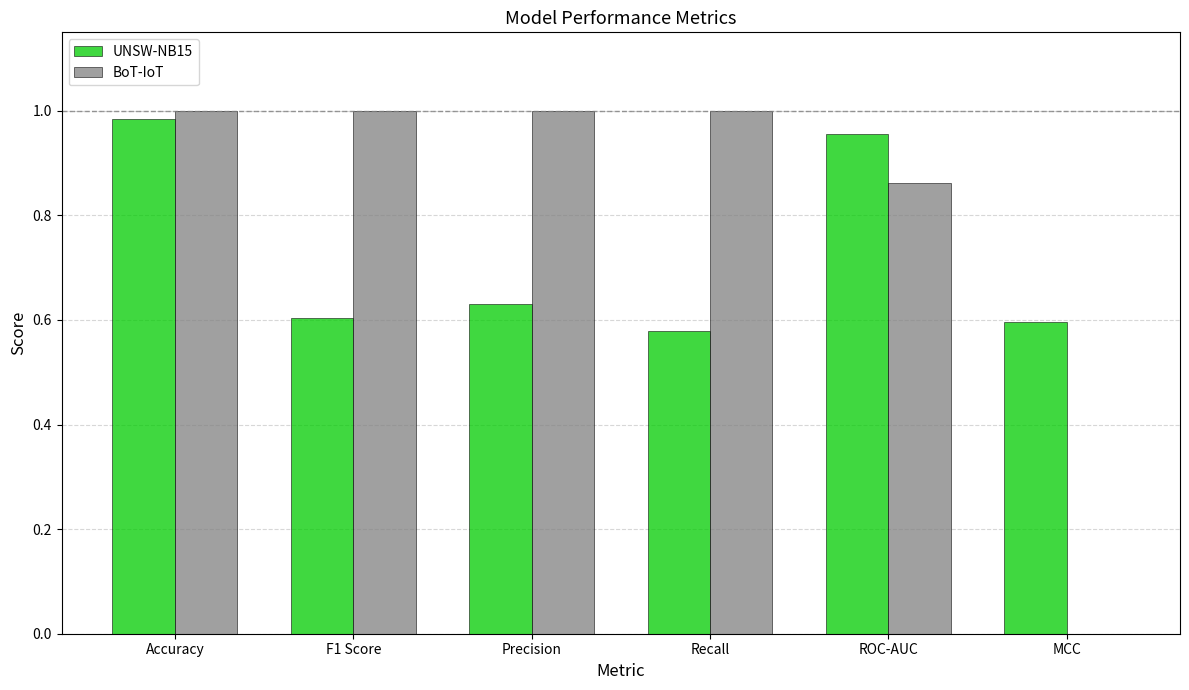

How many distinct data groups are displayed?

2